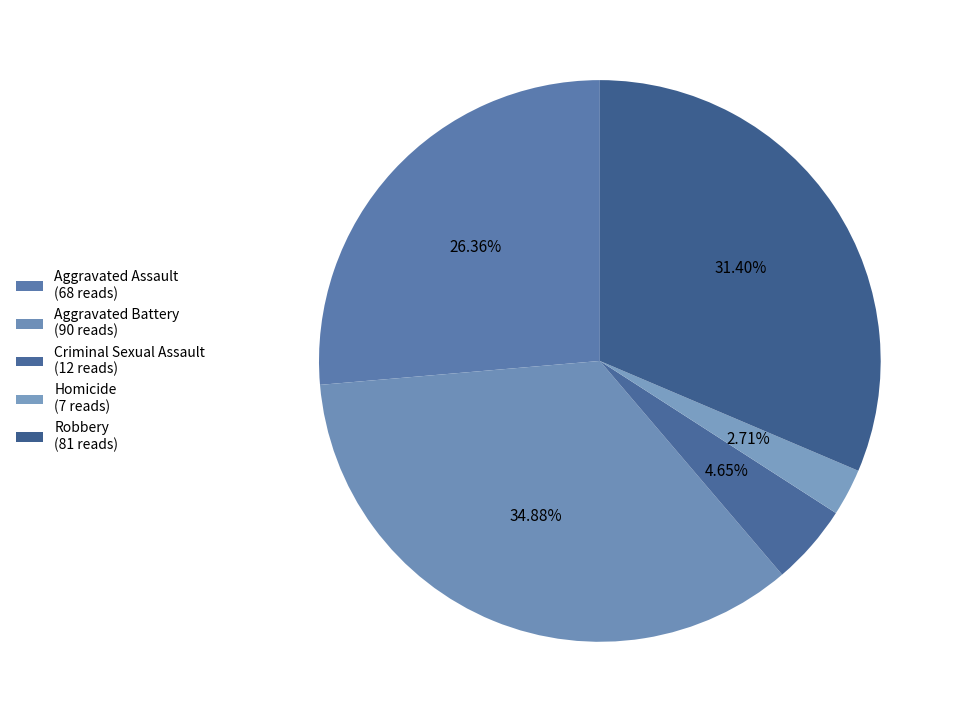

Does Robbery account for over 50% of the chart?

No